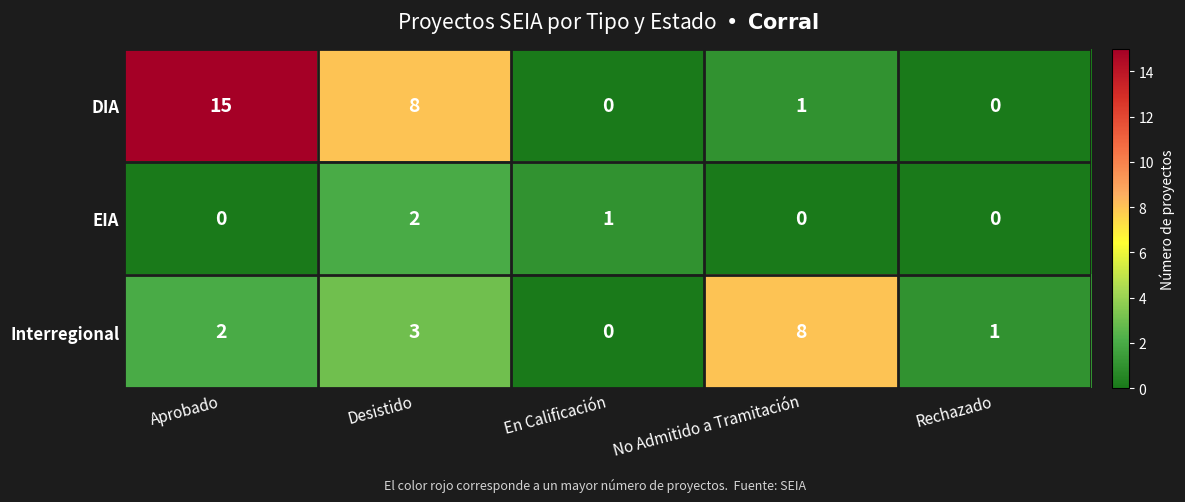

The Interregional series shows 2 at Rechazado. True or false?

False